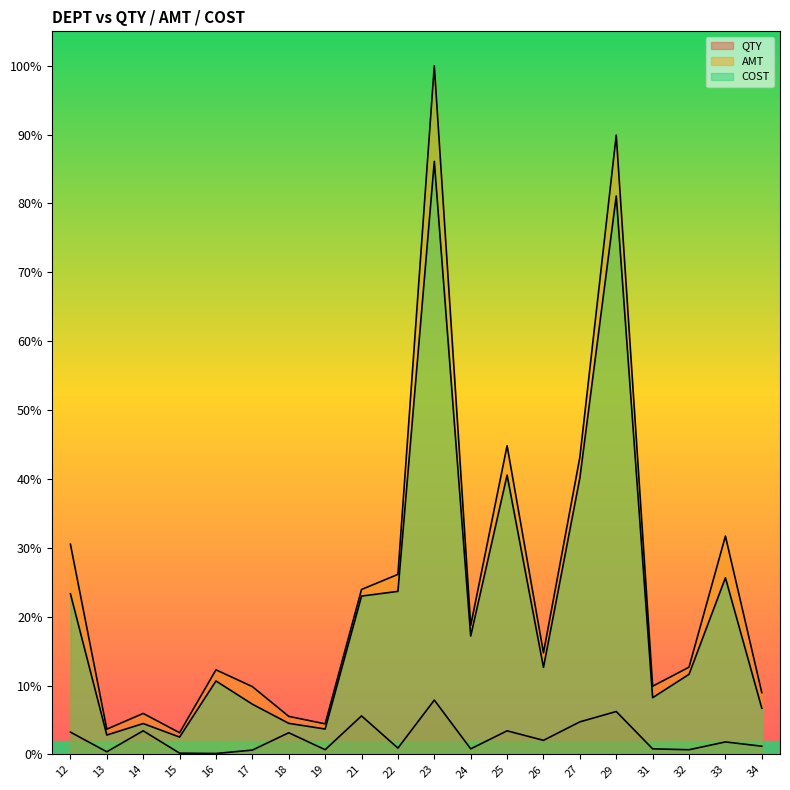

What is the average value of the COST series?

0.2